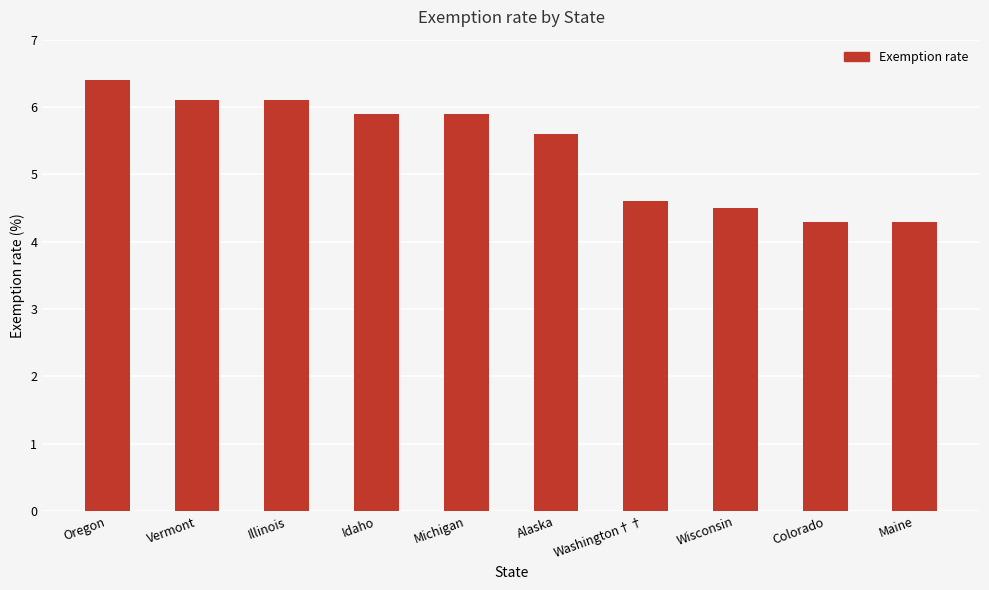

Where does the data first go above 5?

Oregon